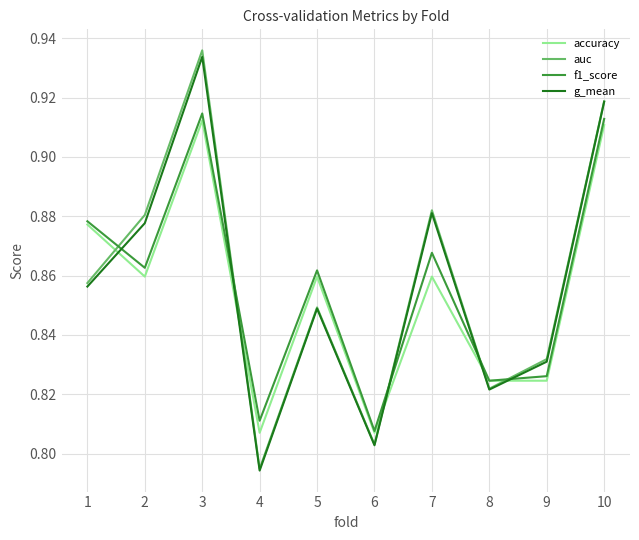

At which category is the sum across all series the highest?

3